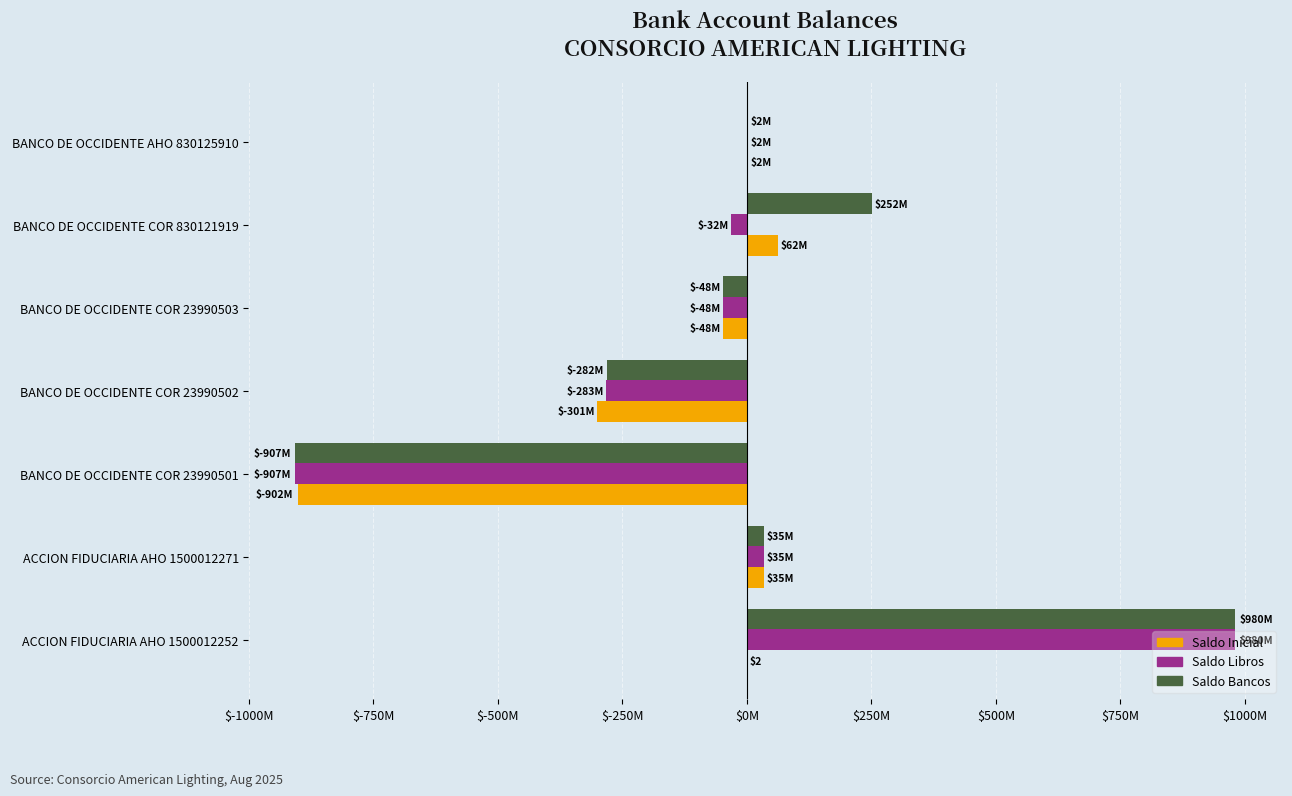

What is the maximum value for Saldo Libros?

980000001.9